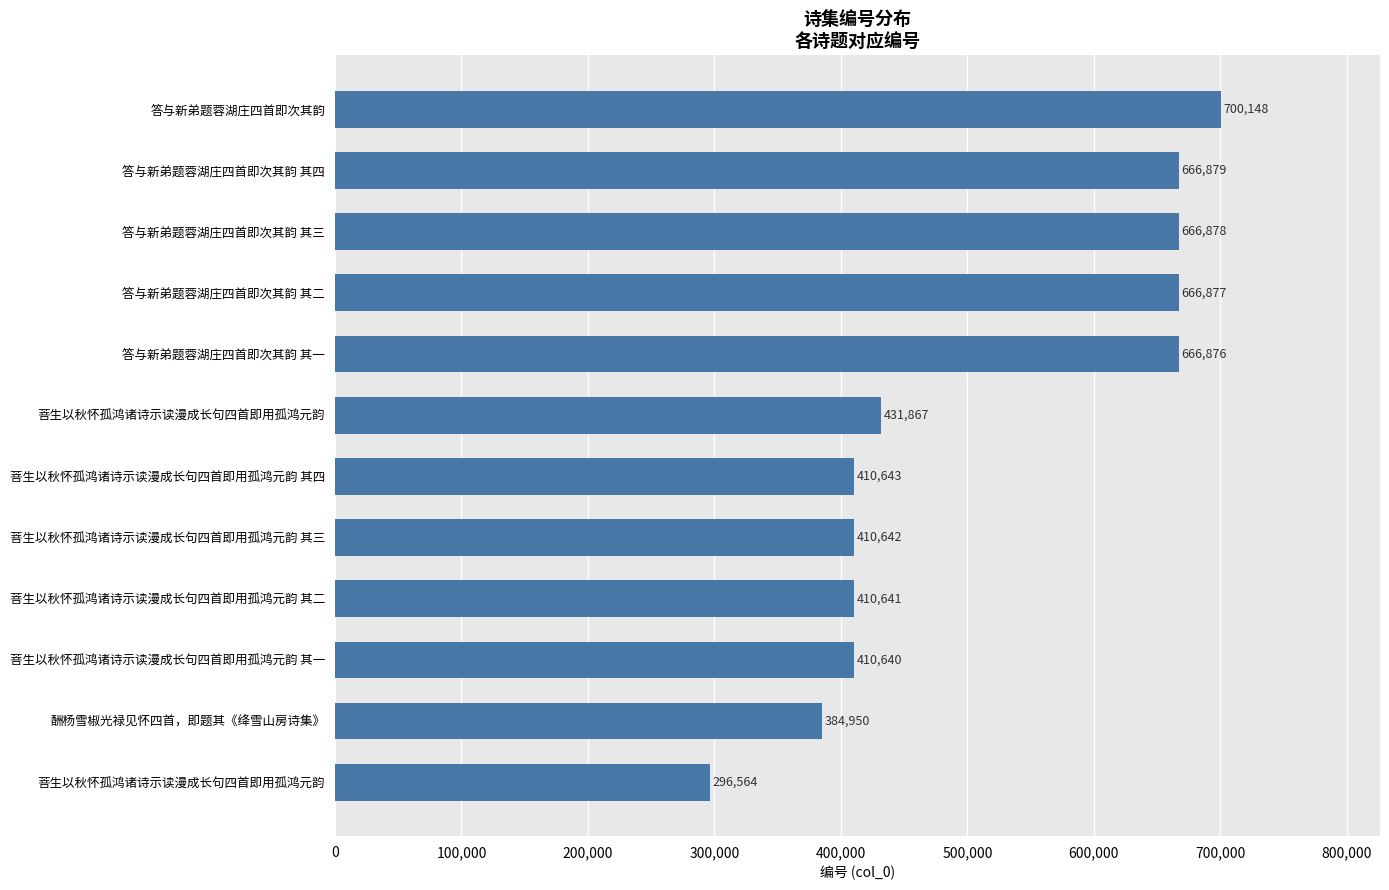

How many categories are shown in the chart?

12